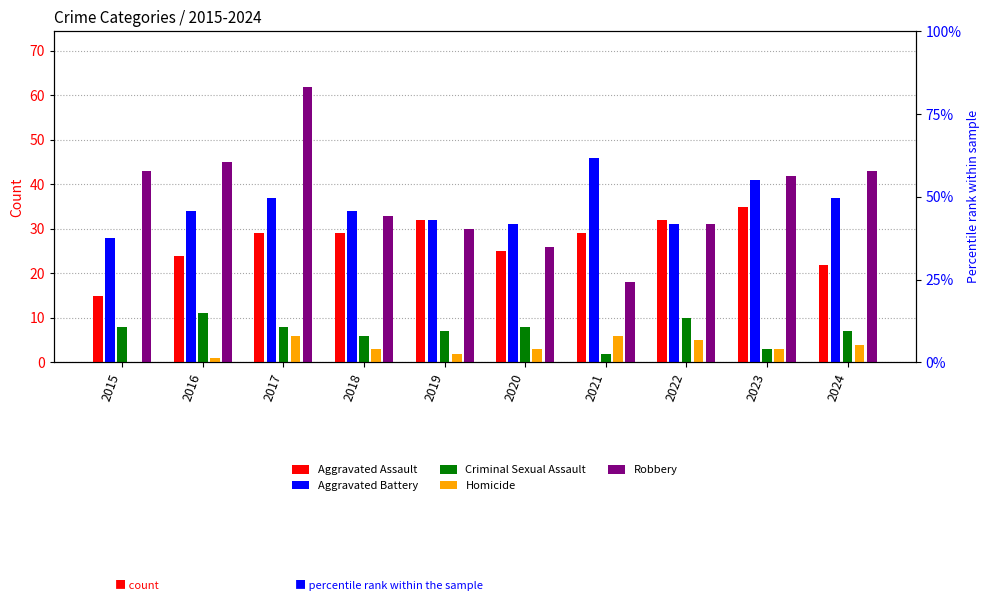

How many bars are there in total?

50